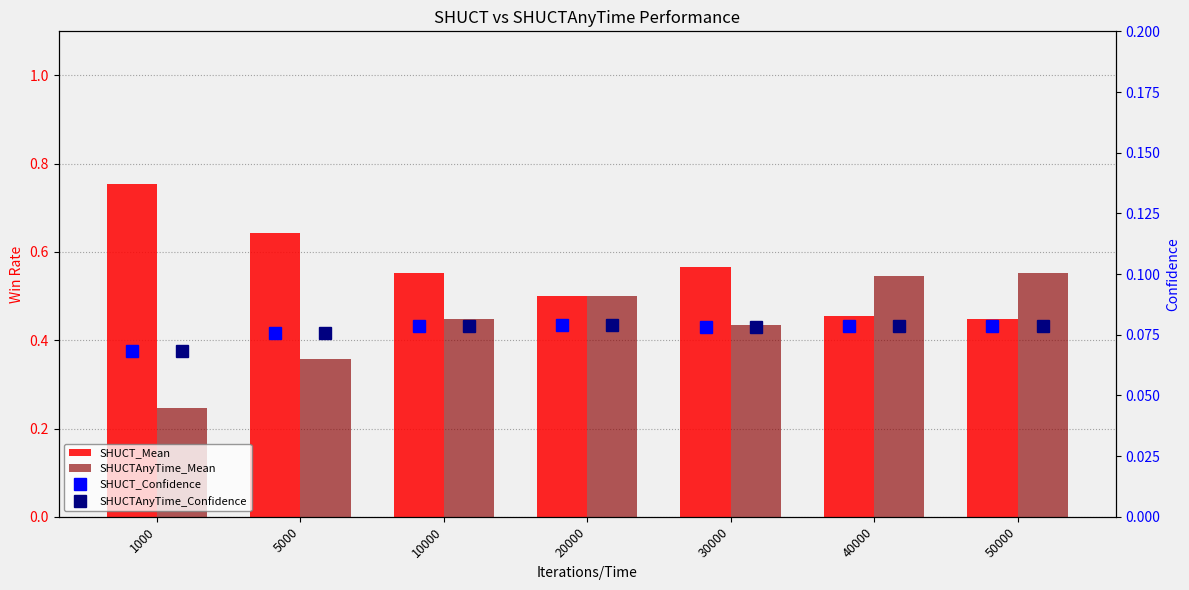

Which has a higher value, 5000 or 40000?

5000